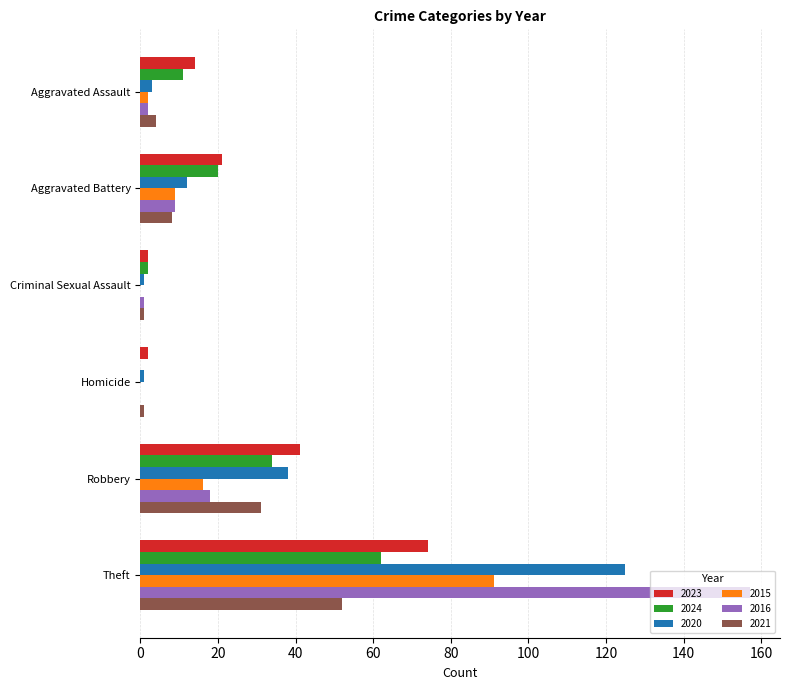

What is the total value across all series at Theft?

561